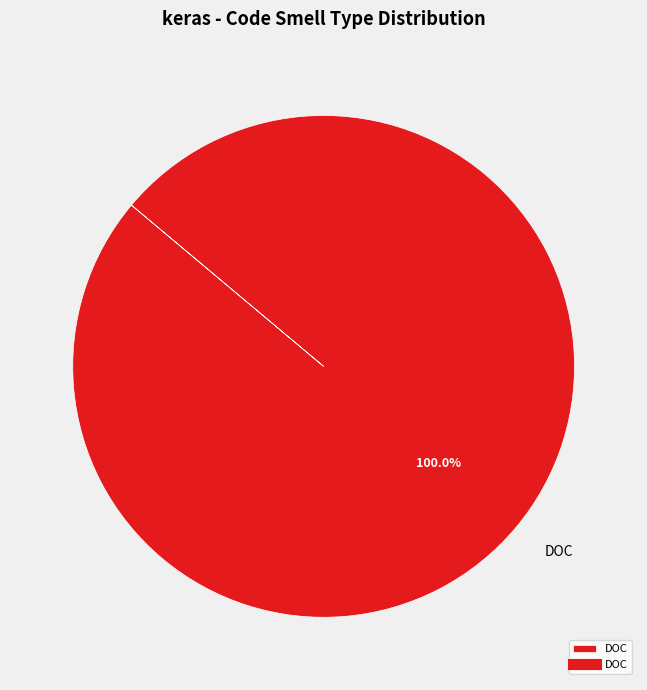

To the nearest percent, what percentage of the pie is DOC?

100%